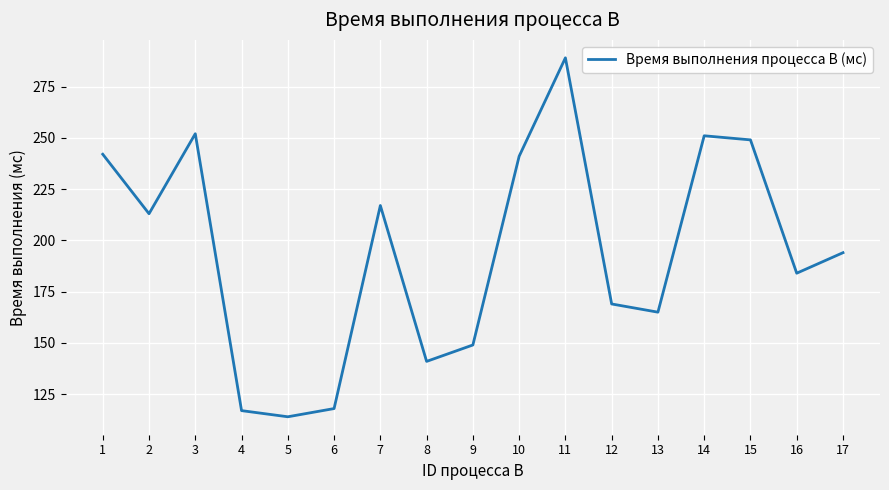

Reading left to right, transcribe all the data shown in this chart.

1=242	2=213	3=252	4=117	5=114	6=118	7=217	8=141	9=149	10=241	11=289	12=169	13=165	14=251	15=249	16=184	17=194